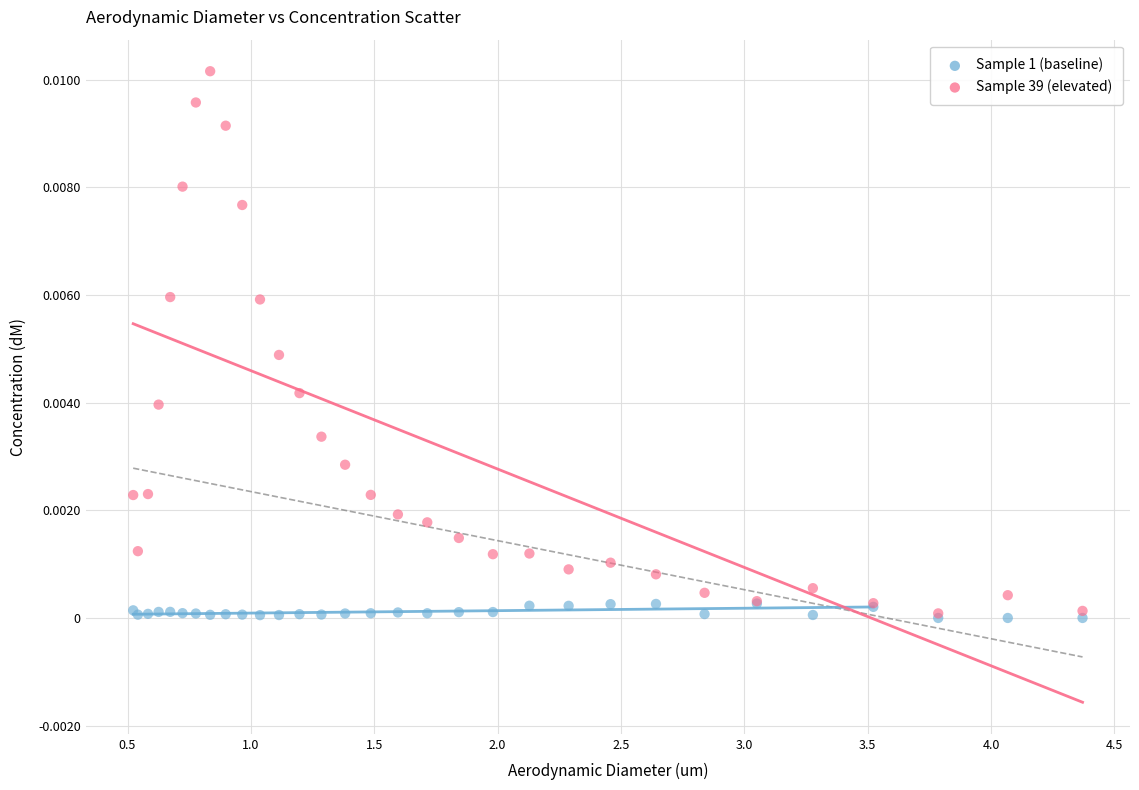

Which series has the widest spread of Y values?

Sample 39 (elevated)